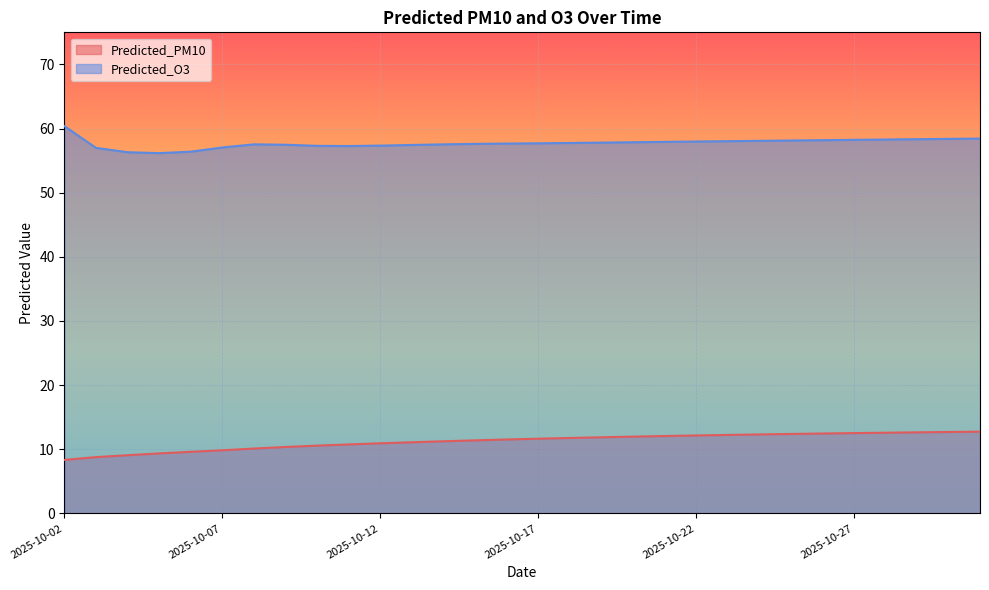

True or false: Predicted_O3 has a value of 58.2 at 2025-10-27.

True